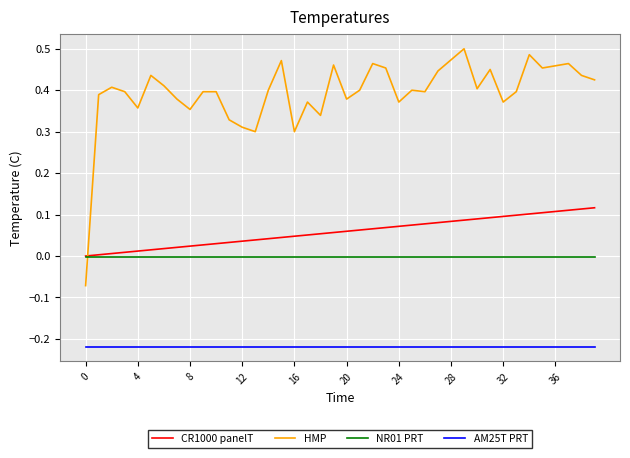

List the series in order of their peak value, lowest first.

AM25T PRT, NR01 PRT, CR1000 panelT, HMP